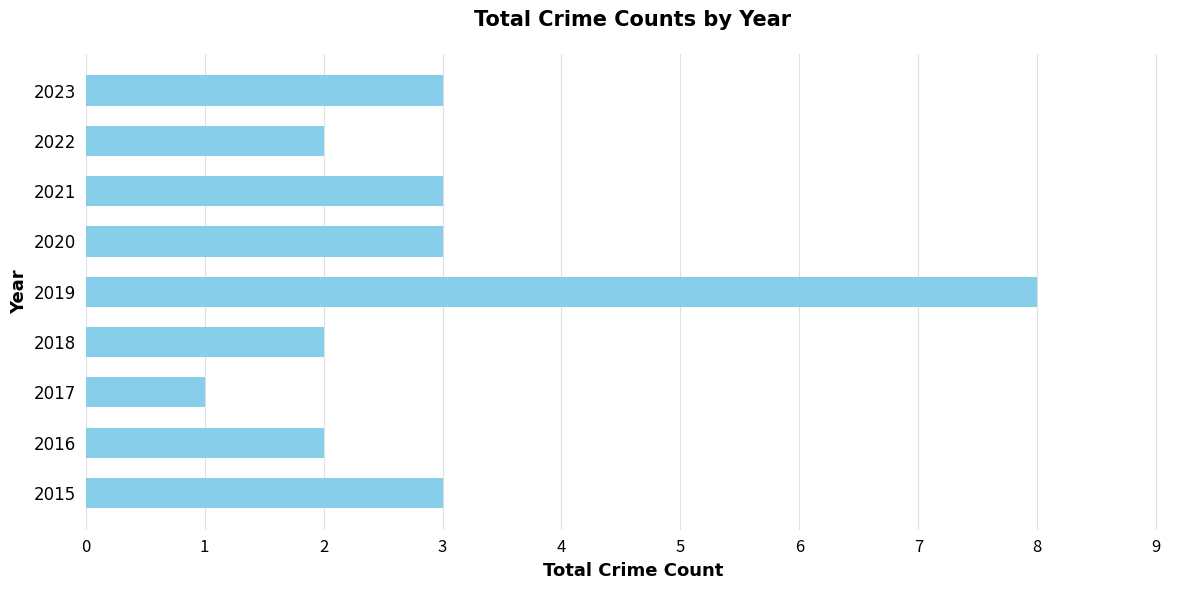

What is the average value?

3